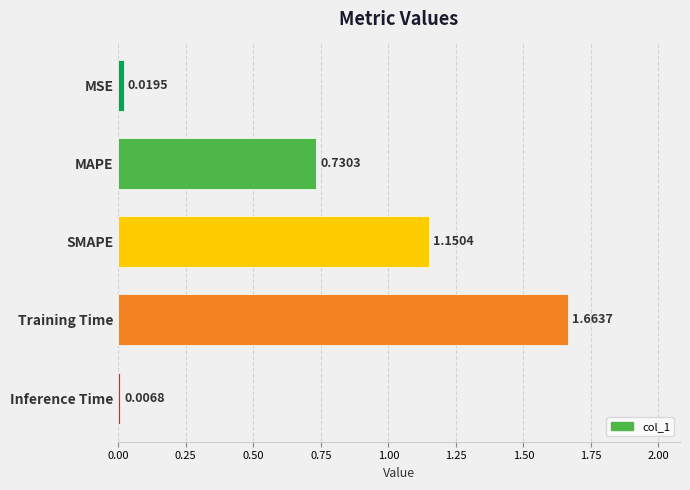

What is the difference between the second highest and second lowest values?

1.1